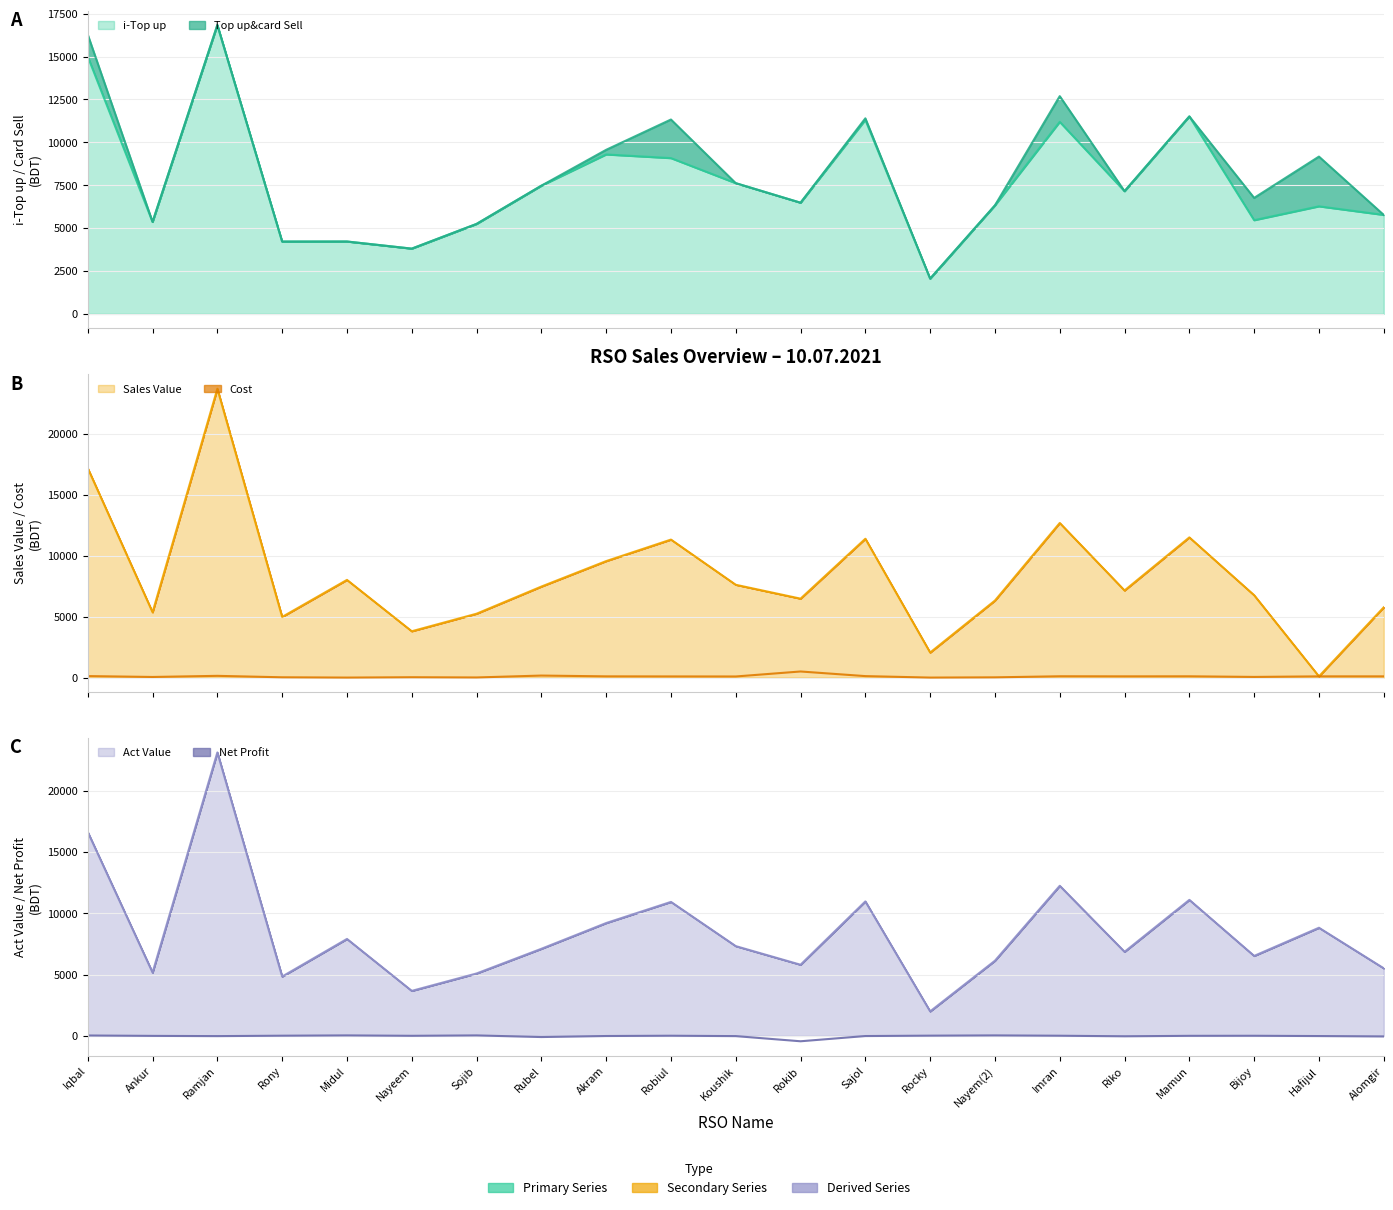

What are all the series names shown in the legend?

i-Top up, Top up&card Sell, Sales Value, Cost, Act Value, Net Profit